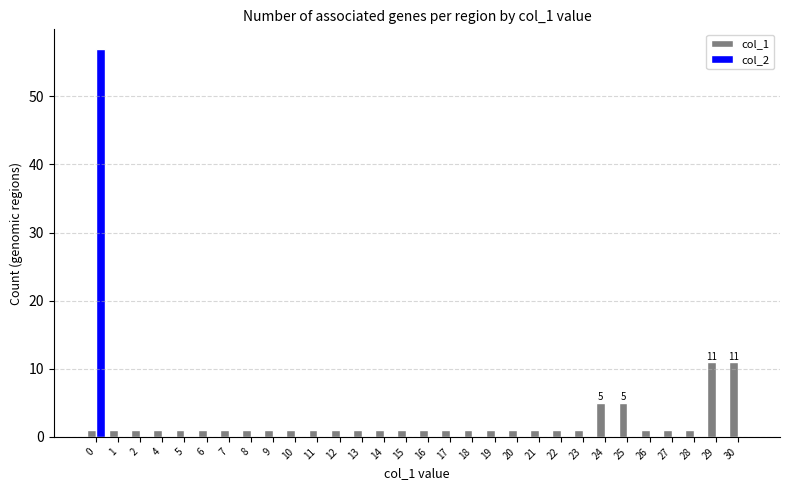

True or false: col_2 has a value of 0 at 16.

True